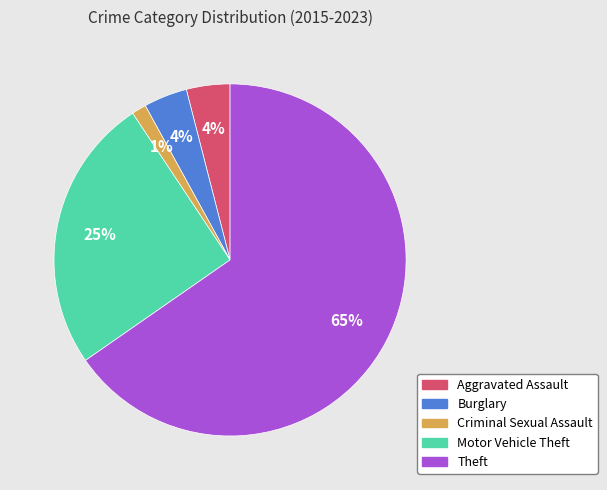

To the nearest percent, what is the average slice percentage?

20%